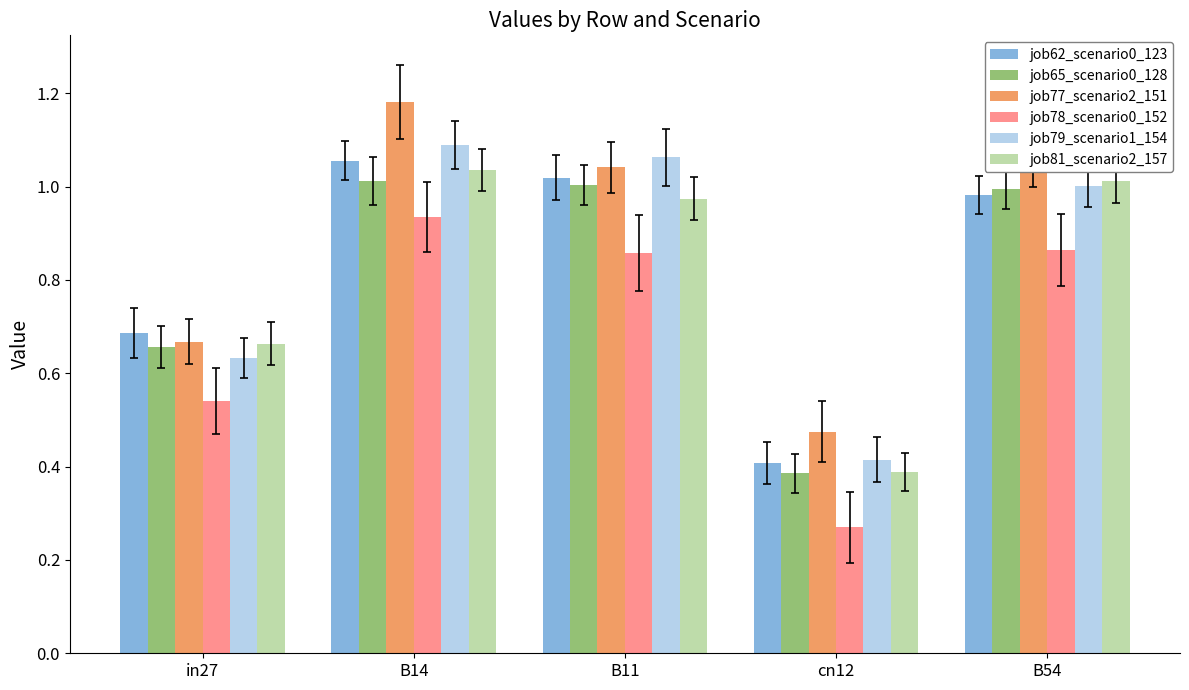

What are all the series names shown in the legend?

job62_scenario0_123, job65_scenario0_128, job77_scenario2_151, job78_scenario0_152, job79_scenario1_154, job81_scenario2_157